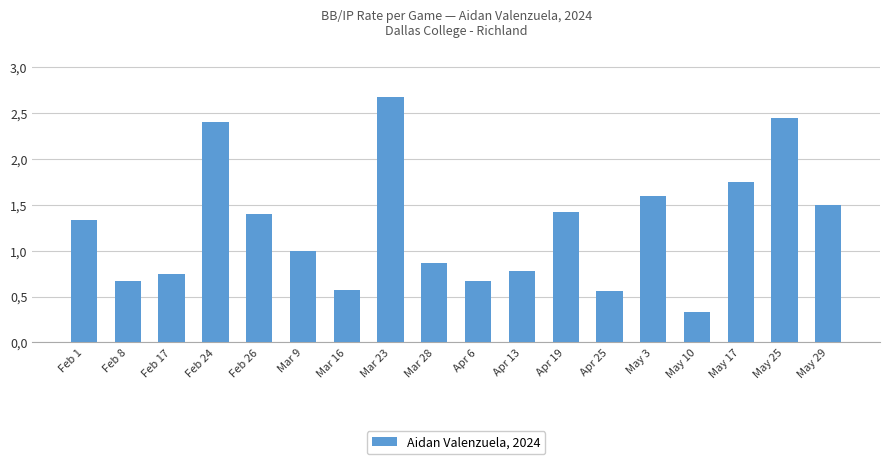

Are the bars grouped side by side (vs. stacked)?

No